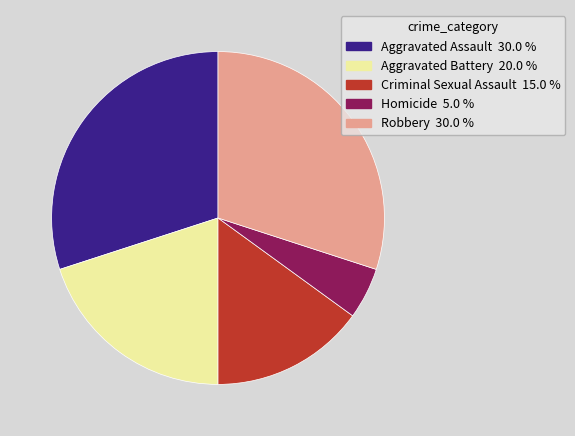

Approximately how many times larger is the value at Aggravated Assault compared to Aggravated Battery?

1.5